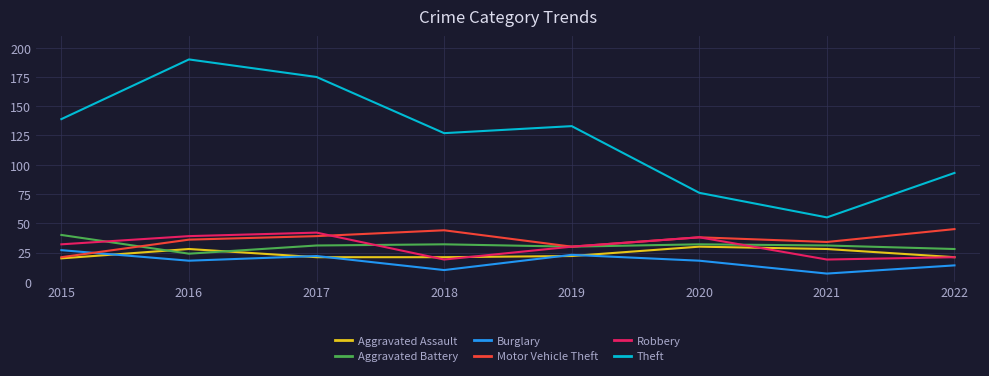

Is the value of Aggravated Battery at 2015 greater than the value of Robbery at 2018?

Yes